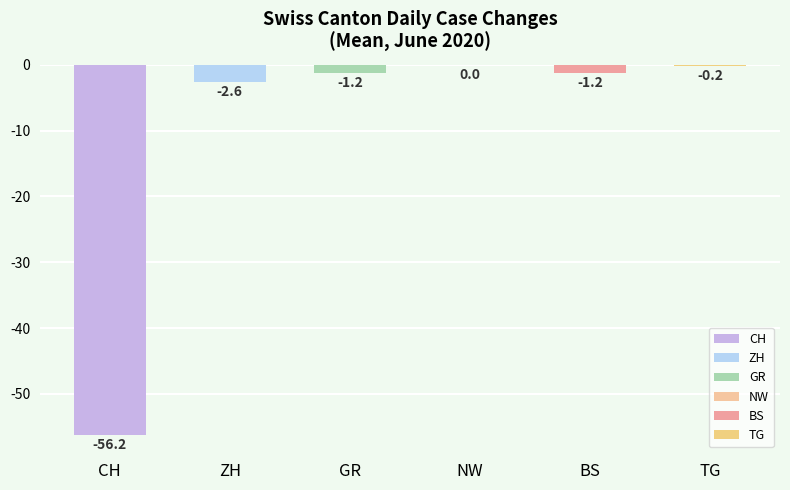

What is the average value of the ZH series?

-3